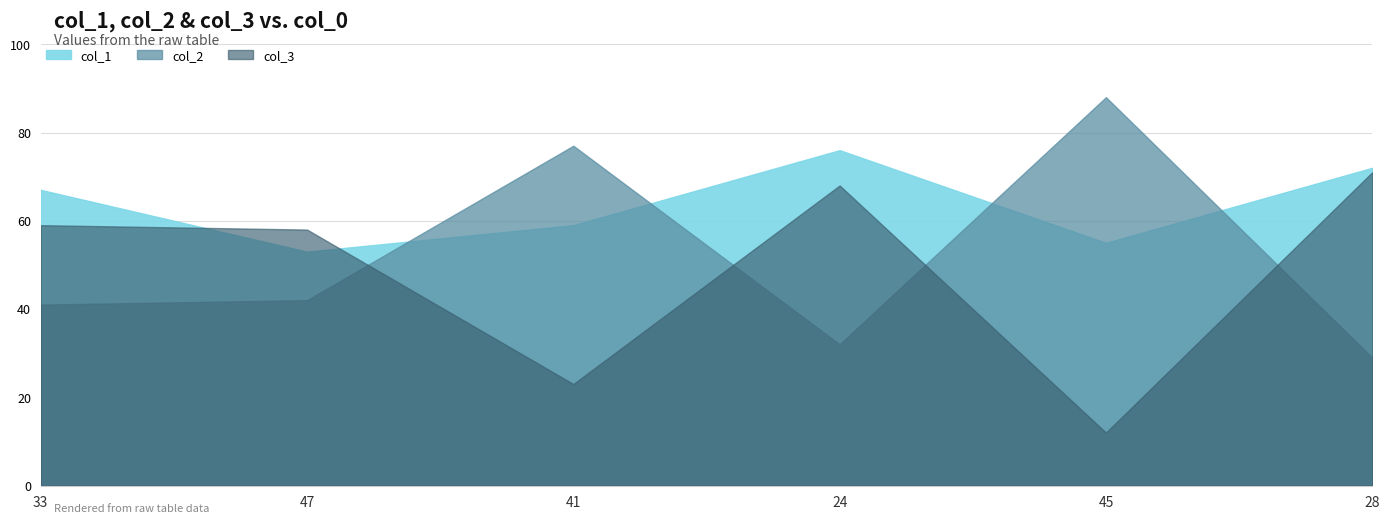

What is the lowest value of the col_1 series?

53